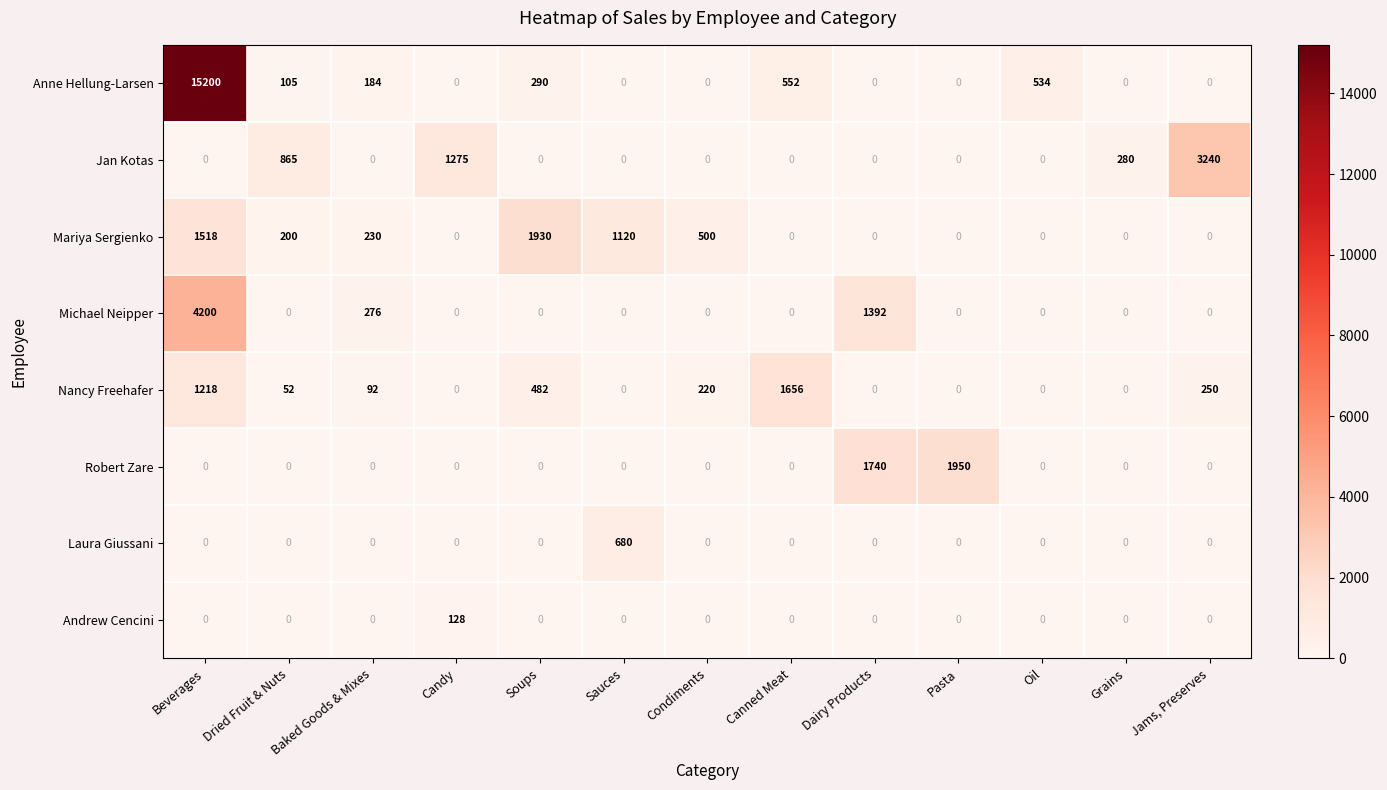

At which label does Andrew Cencini reach its peak?

Candy